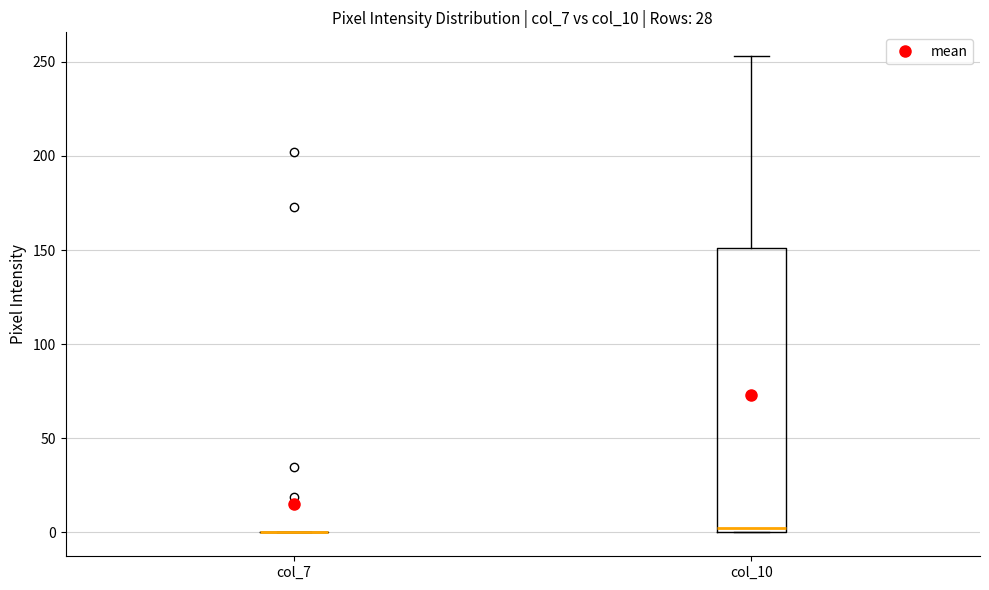

Where does the upper whisker of the box for col_10 end on the y-axis? The values are not printed on the chart, so give them approximately, as read against the axis.

255